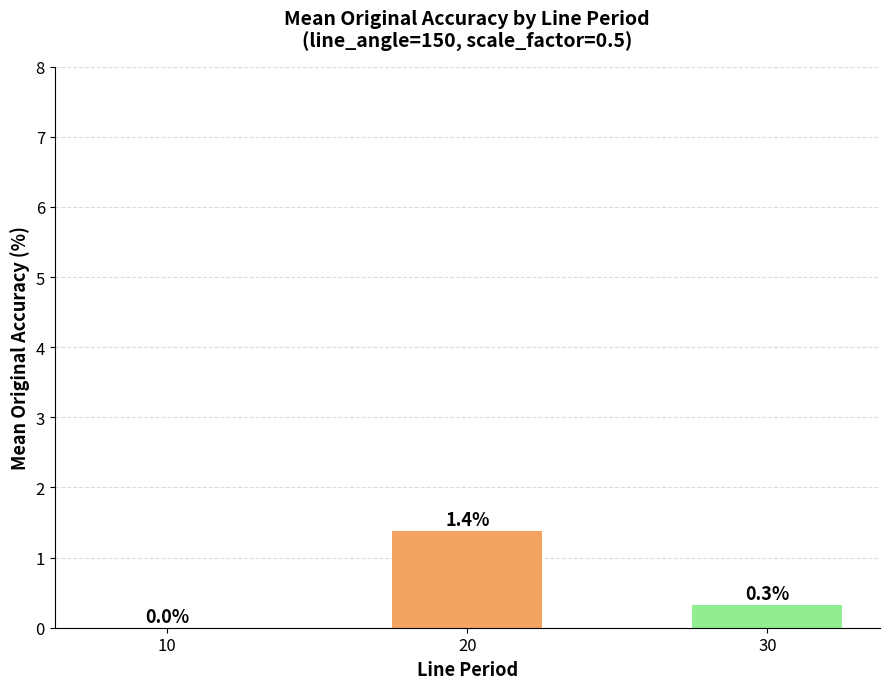

At which label is the value closest to 0?

10